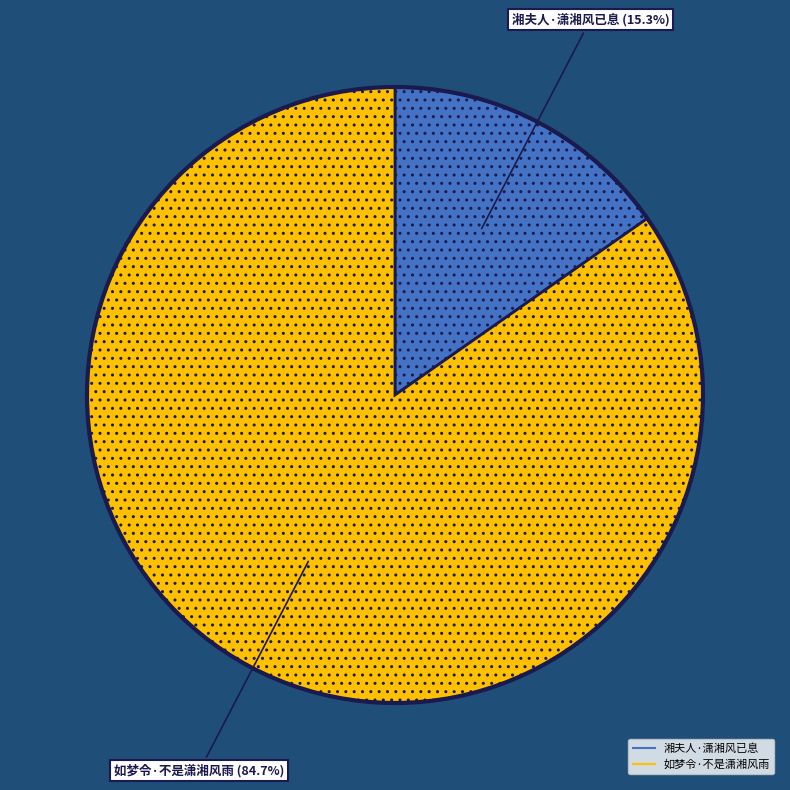

To the nearest percent, what portion does 如梦令·不是潇湘风雨 represent?

85%